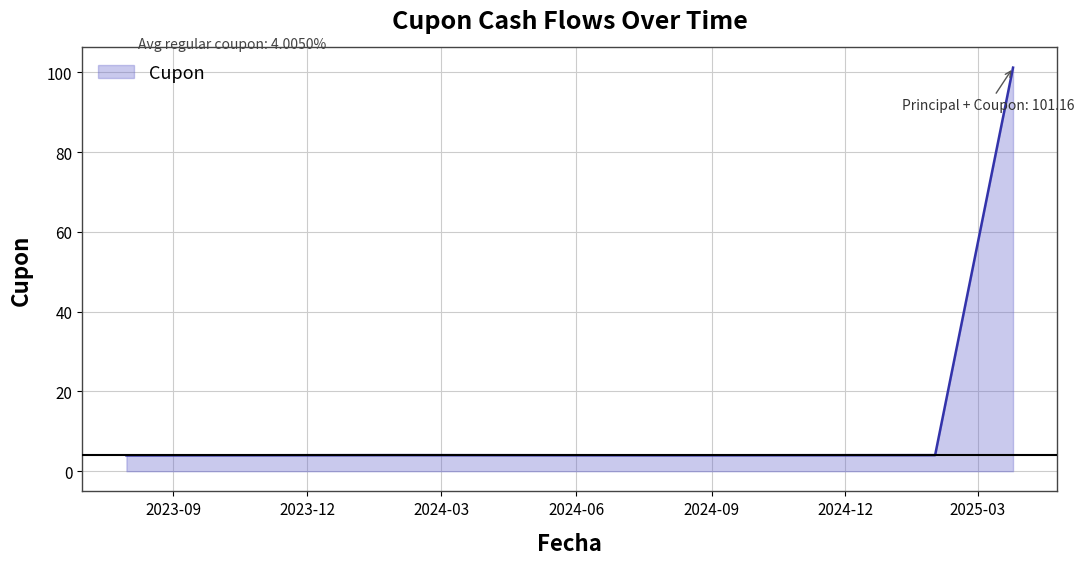

True or false: the data has more than 1 interior local peaks.

False